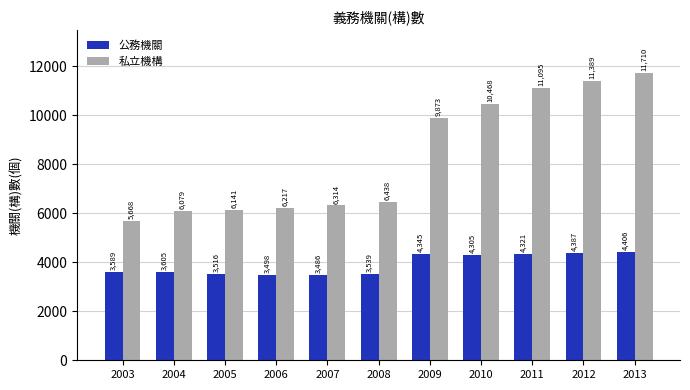

Is it true that 私立機構 equals 8355 at 2006?

False